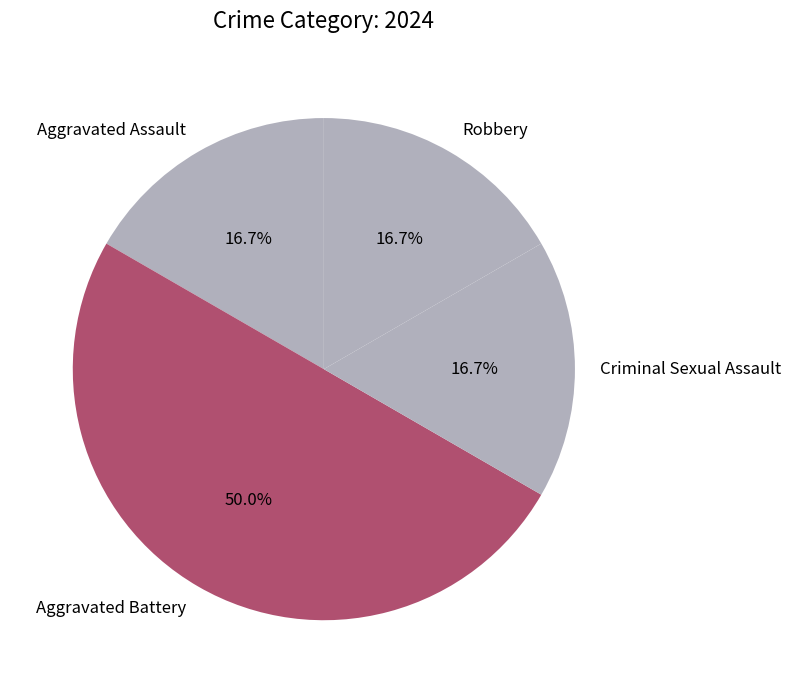

Count the number of slices in the pie.

4